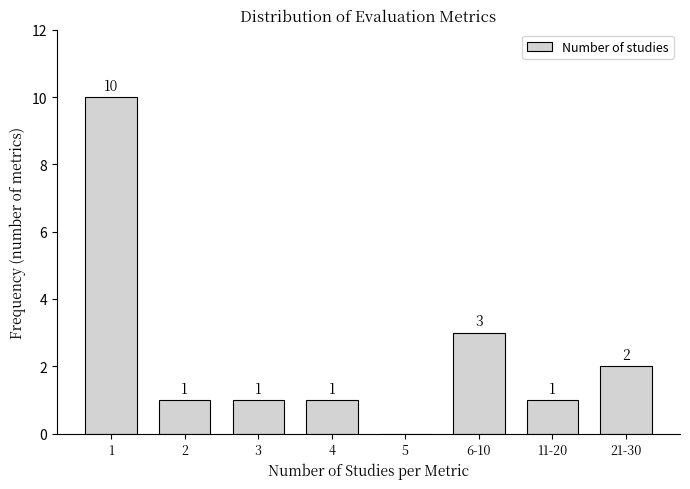

Reading left to right, extract all data points from this chart.

1=10	2=1	3=1	4=1	5=0	6-10=3	11-20=1	21-30=2